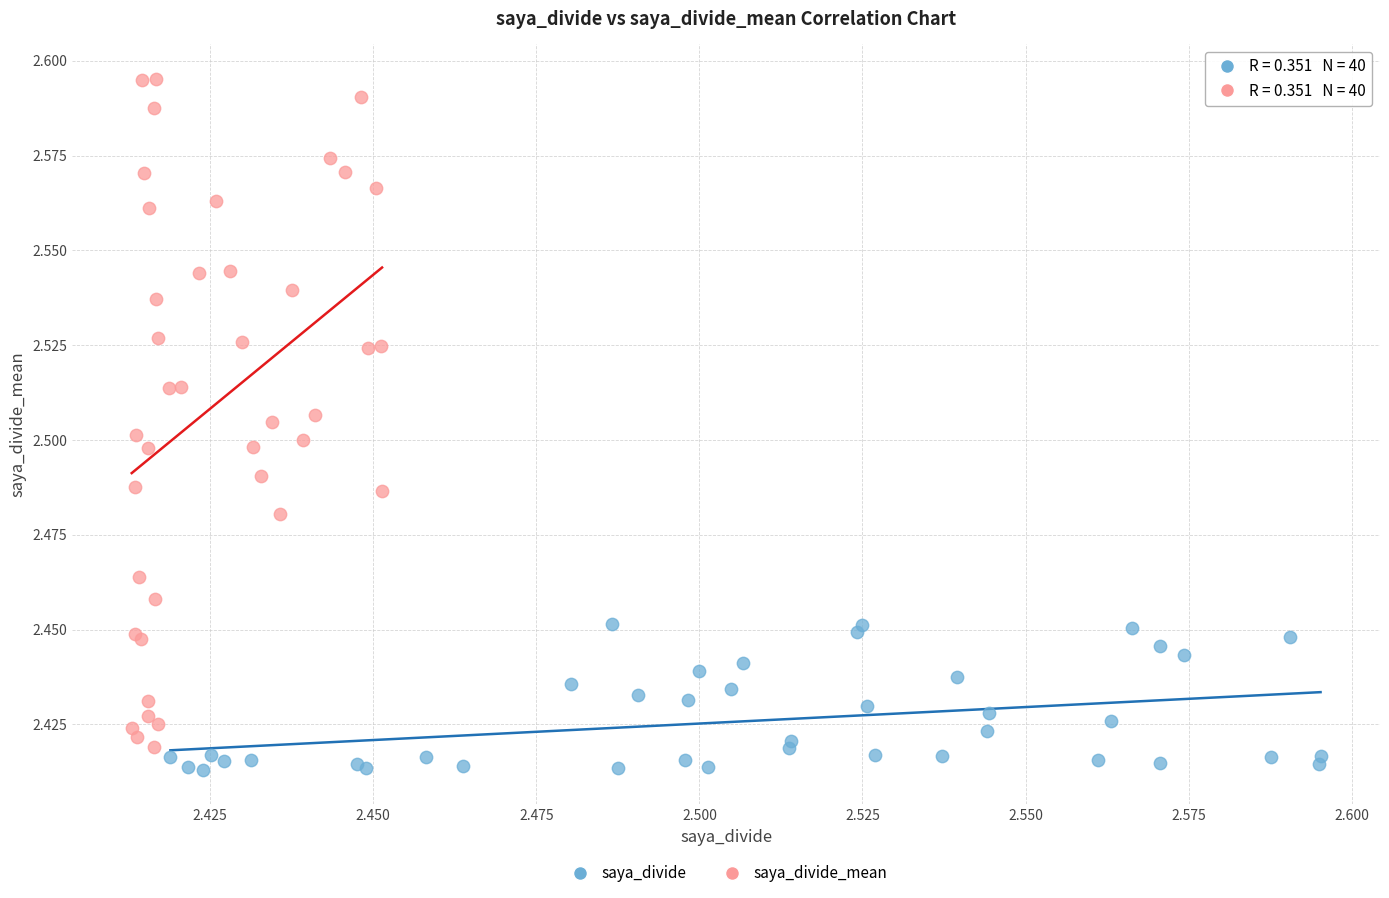

Which series has the largest Y range (max minus min)?

saya_divide_mean